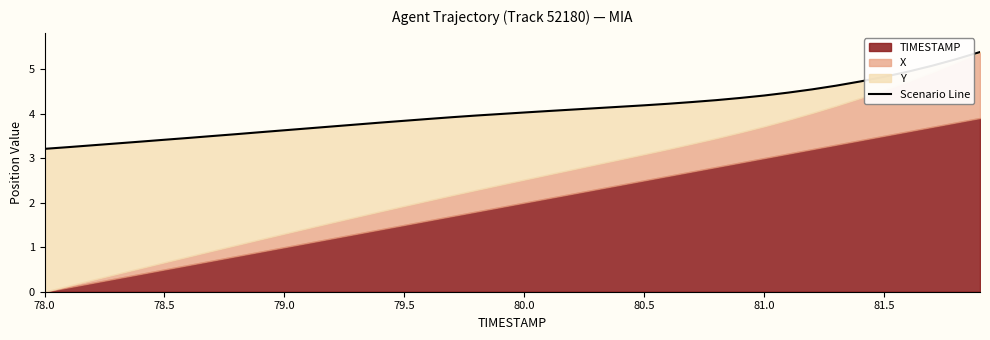

True or false: the data shows 4.7 at 79.0.

False